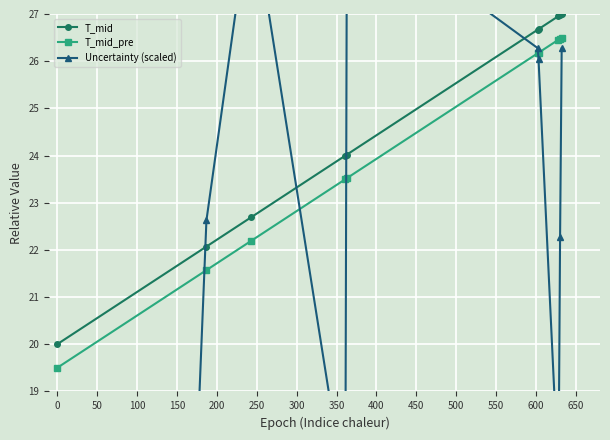

What is the value of the Uncertainty (scaled) point at the 2nd from the left?

22.6